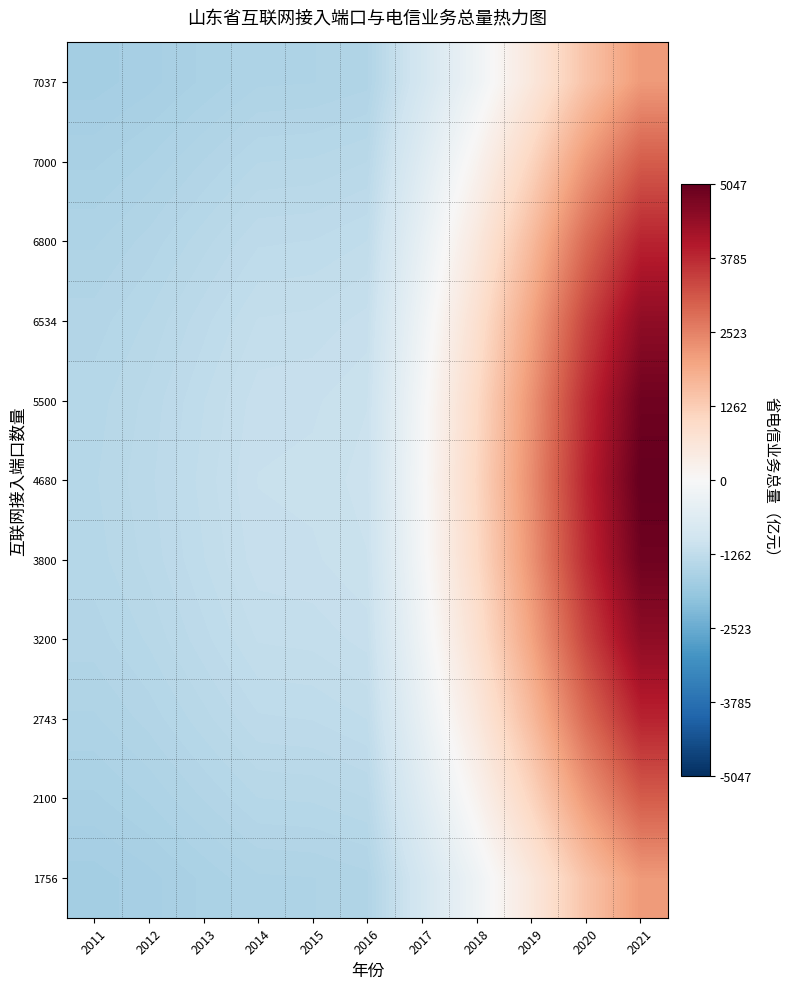

Reading left to right, extract all data points from this chart.

1756: 2011=-1715.2	2012=-1671.4	2013=-1608.4	2014=-1545.4	2015=-1539.4	2016=-1511.8	2017=-891.4	2018=-231.4	2019=548.6	2020=1448.6	2021=2167.4
2100: 2011=-1625.3	2012=-1572.5	2013=-1496.5	2014=-1420.5	2015=-1413.3	2016=-1380.0	2017=-631.8	2018=164.2	2019=1104.9	2020=2190.3	2021=3057.2
2743: 2011=-1544.2	2012=-1483.3	2013=-1395.6	2014=-1307.9	2015=-1299.5	2016=-1261.1	2017=-397.6	2018=521.0	2019=1606.7	2020=2859.3	2021=3859.8
3200: 2011=-1479.9	2012=-1412.5	2013=-1315.5	2014=-1218.5	2015=-1209.3	2016=-1166.8	2017=-211.8	2018=804.2	2019=2004.9	2020=3390.3	2021=4496.8
3800: 2011=-1438.6	2012=-1367.0	2013=-1264.1	2014=-1161.1	2015=-1151.3	2016=-1106.2	2017=-92.5	2018=986.0	2019=2260.5	2020=3731.2	2021=4905.7
4680: 2011=-1424.4	2012=-1351.4	2013=-1246.4	2014=-1141.4	2015=-1131.4	2016=-1085.4	2017=-51.4	2018=1048.6	2019=2348.6	2020=3848.6	2021=5046.6
5500: 2011=-1438.6	2012=-1367.0	2013=-1264.1	2014=-1161.1	2015=-1151.3	2016=-1106.2	2017=-92.5	2018=986.0	2019=2260.5	2020=3731.2	2021=4905.7
6534: 2011=-1479.9	2012=-1412.5	2013=-1315.5	2014=-1218.5	2015=-1209.3	2016=-1166.8	2017=-211.8	2018=804.2	2019=2004.9	2020=3390.3	2021=4496.8
6800: 2011=-1544.2	2012=-1483.3	2013=-1395.6	2014=-1307.9	2015=-1299.5	2016=-1261.1	2017=-397.6	2018=521.0	2019=1606.7	2020=2859.3	2021=3859.8
7000: 2011=-1625.3	2012=-1572.5	2013=-1496.5	2014=-1420.5	2015=-1413.3	2016=-1380.0	2017=-631.8	2018=164.2	2019=1104.9	2020=2190.3	2021=3057.2
7037: 2011=-1715.2	2012=-1671.4	2013=-1608.4	2014=-1545.4	2015=-1539.4	2016=-1511.8	2017=-891.4	2018=-231.4	2019=548.6	2020=1448.6	2021=2167.4